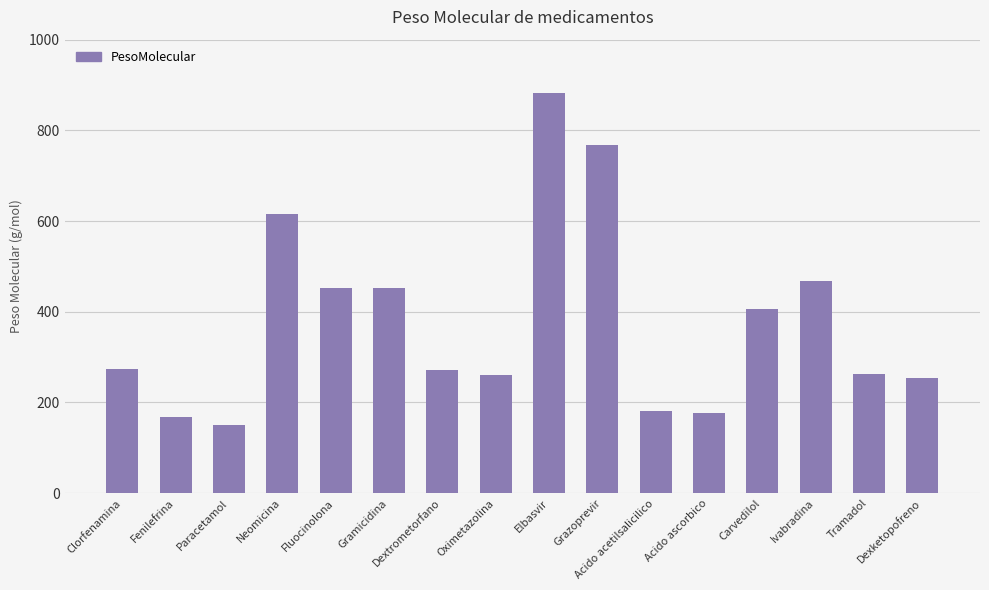

What is the sum of all values?

6042.5